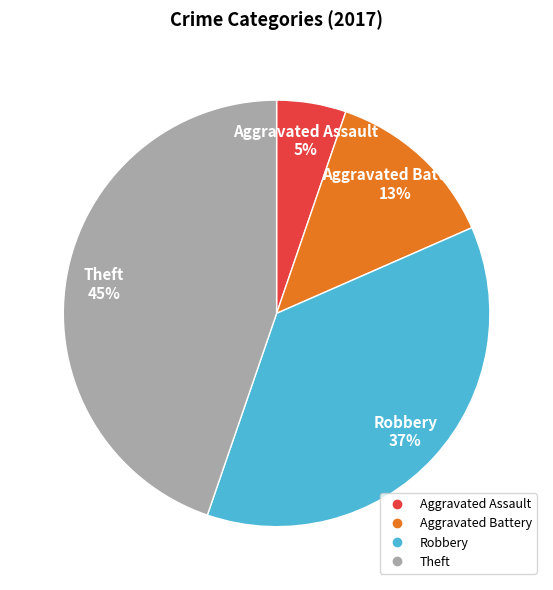

Count the number of slices in the pie.

4